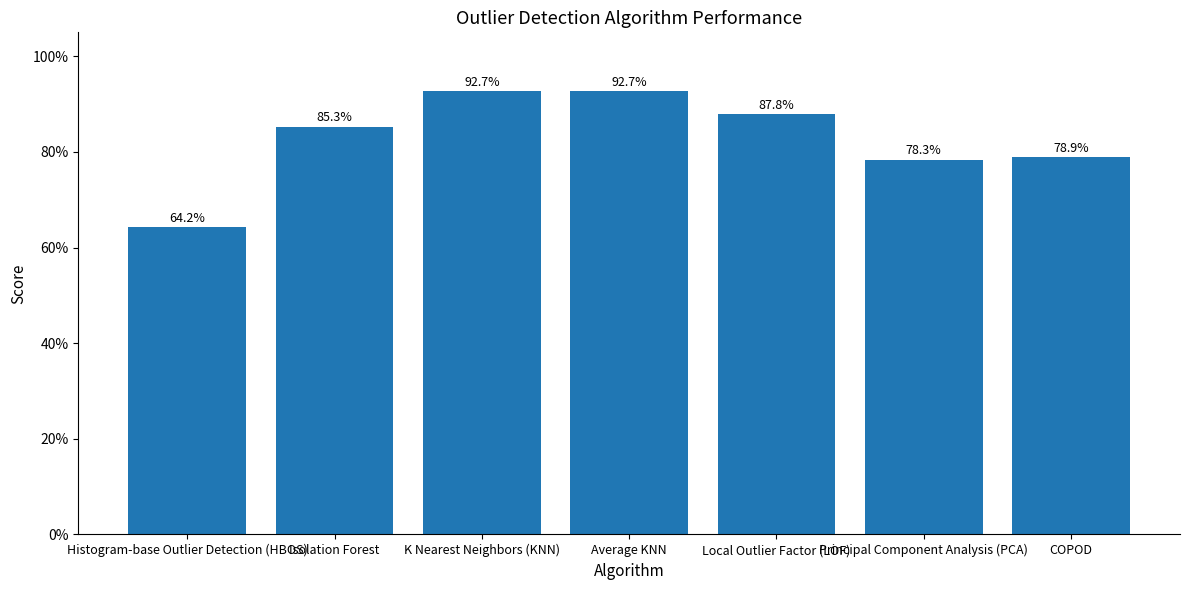

What is the minimum value shown in the chart?

0.6